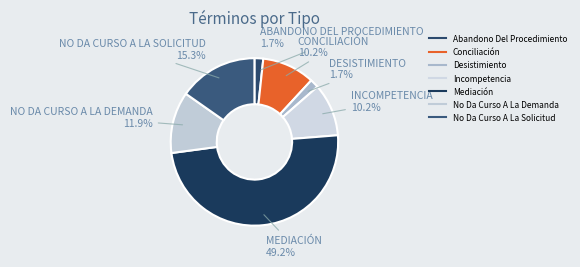

To the nearest percent, what portion does No Da Curso A La Solicitud represent?

15%